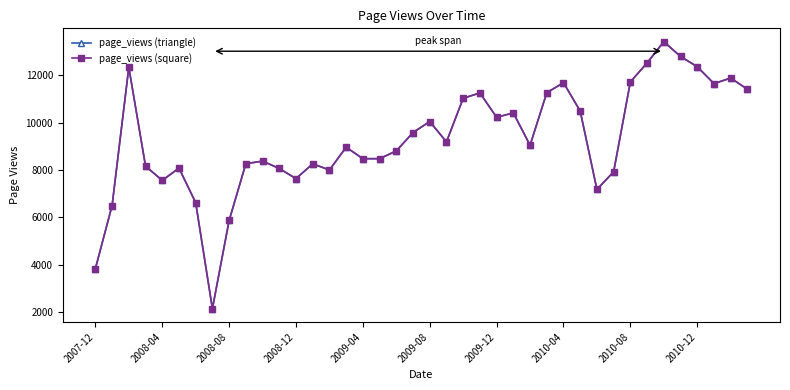

At which category does the chart reach its peak across all series?

34